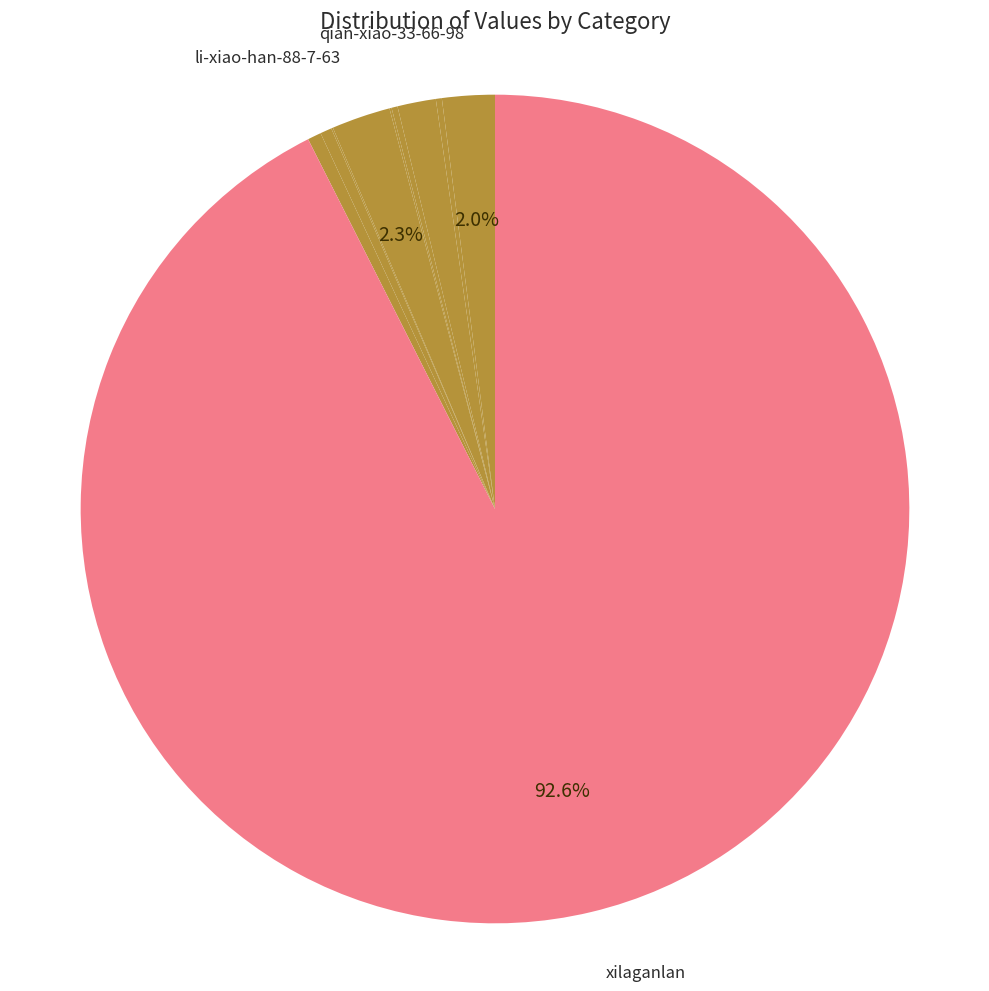

What is the largest slice in the pie chart?

xilaganlan